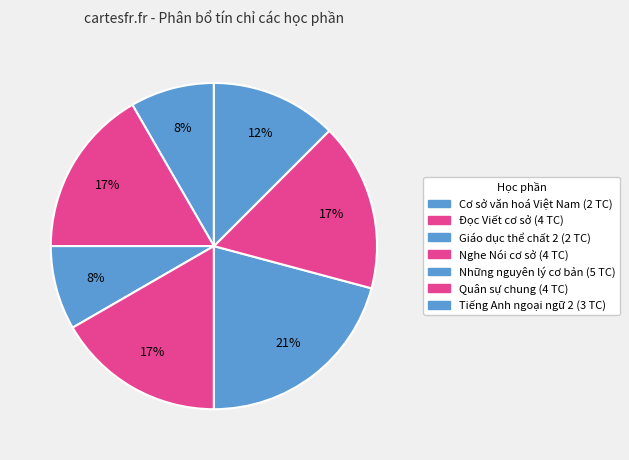

To the nearest percent, what portion does Giáo dục thể chất 2 represent?

8%